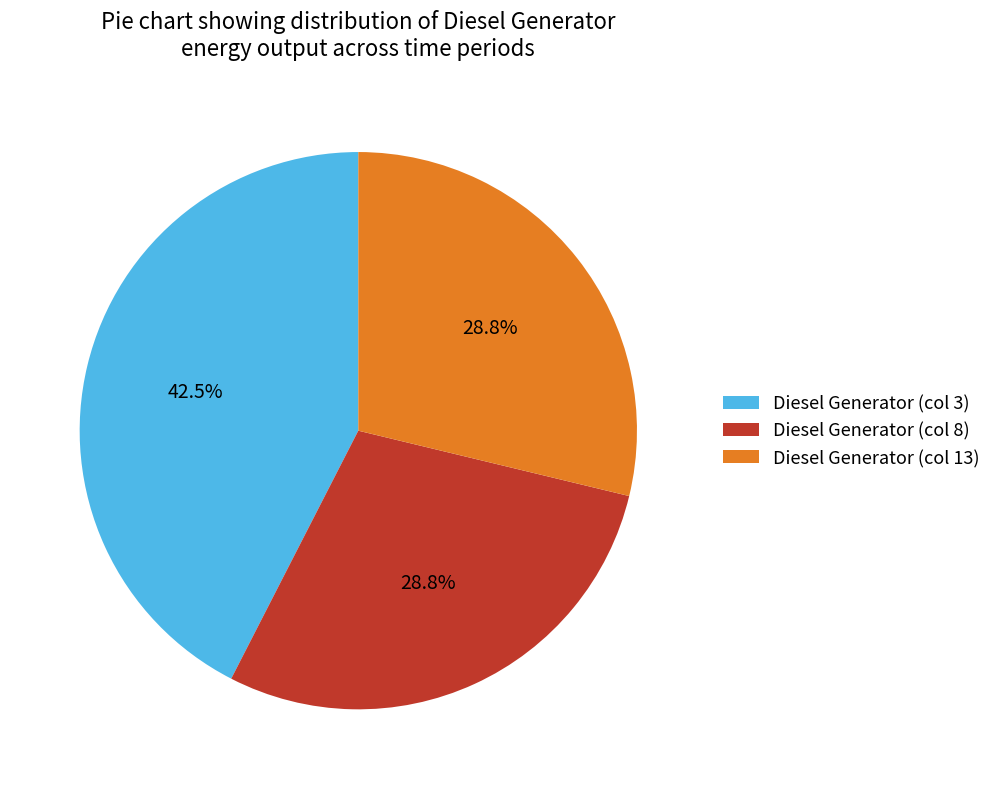

Is there any slice that represents more than half of the pie?

No